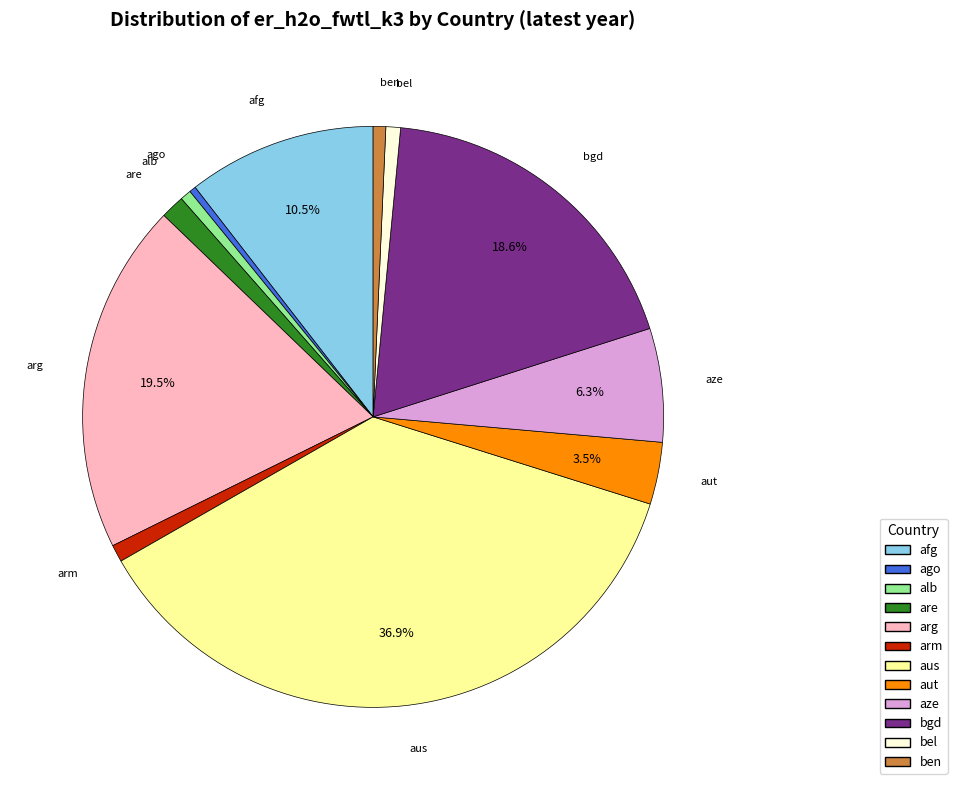

The bgd slice represents 19% of the pie. True or false?

True